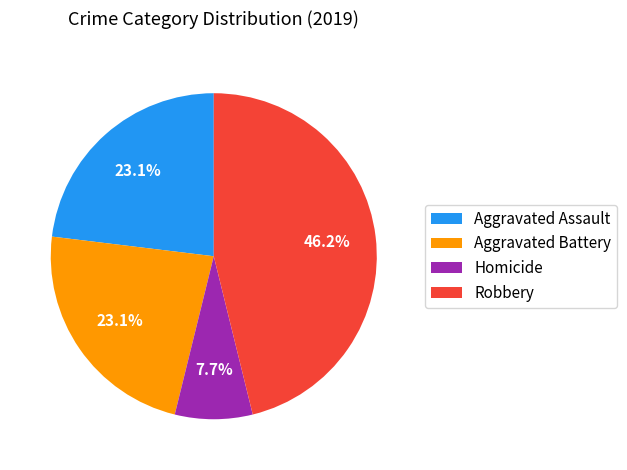

Does Aggravated Battery represent more than half of the total?

No